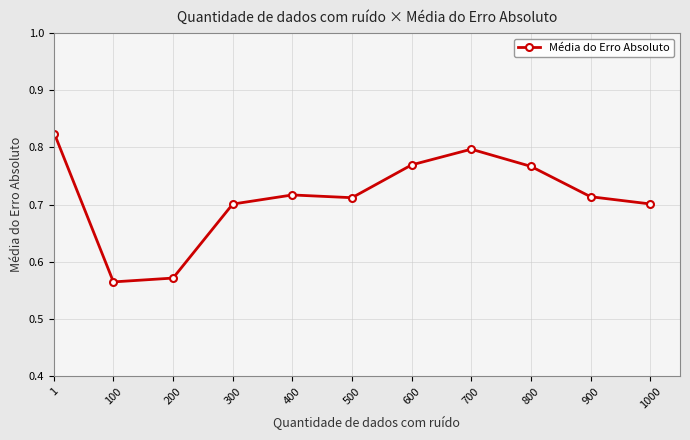

Where is the first local maximum?

400